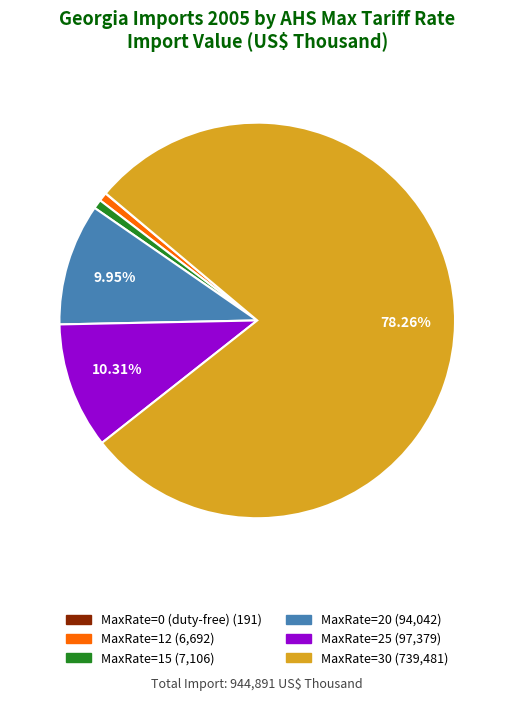

Is there any slice that represents more than half of the pie?

Yes